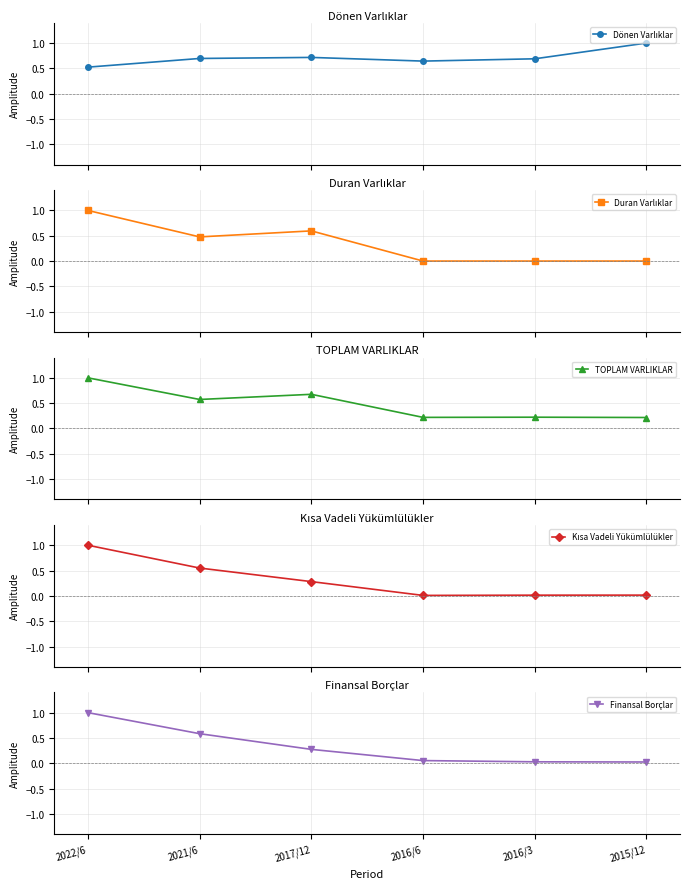

What is the highest value of the TOPLAM VARLIKLAR series?

1.0